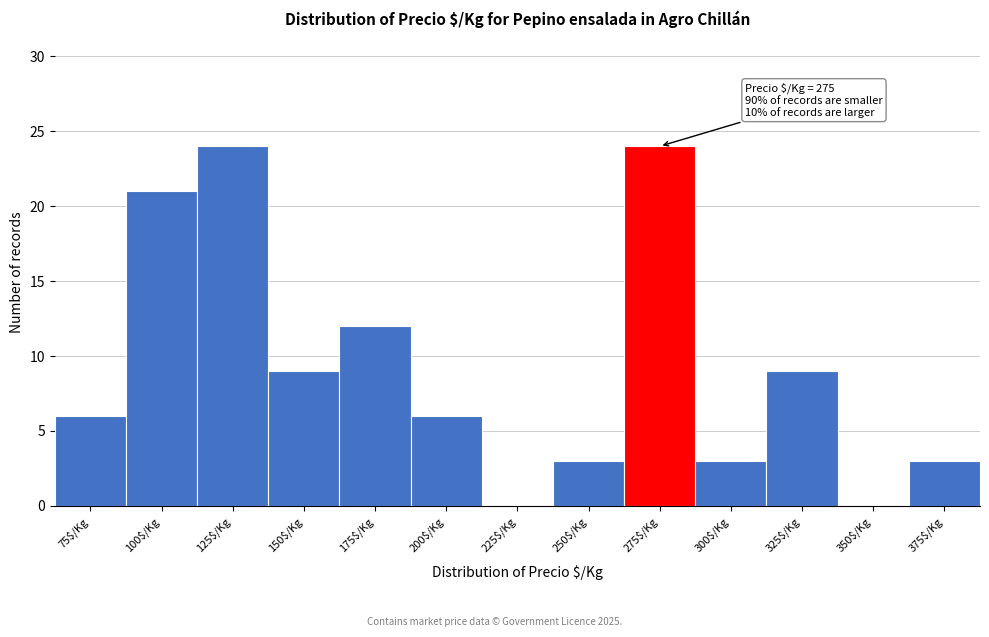

What is the greatest value displayed?

24